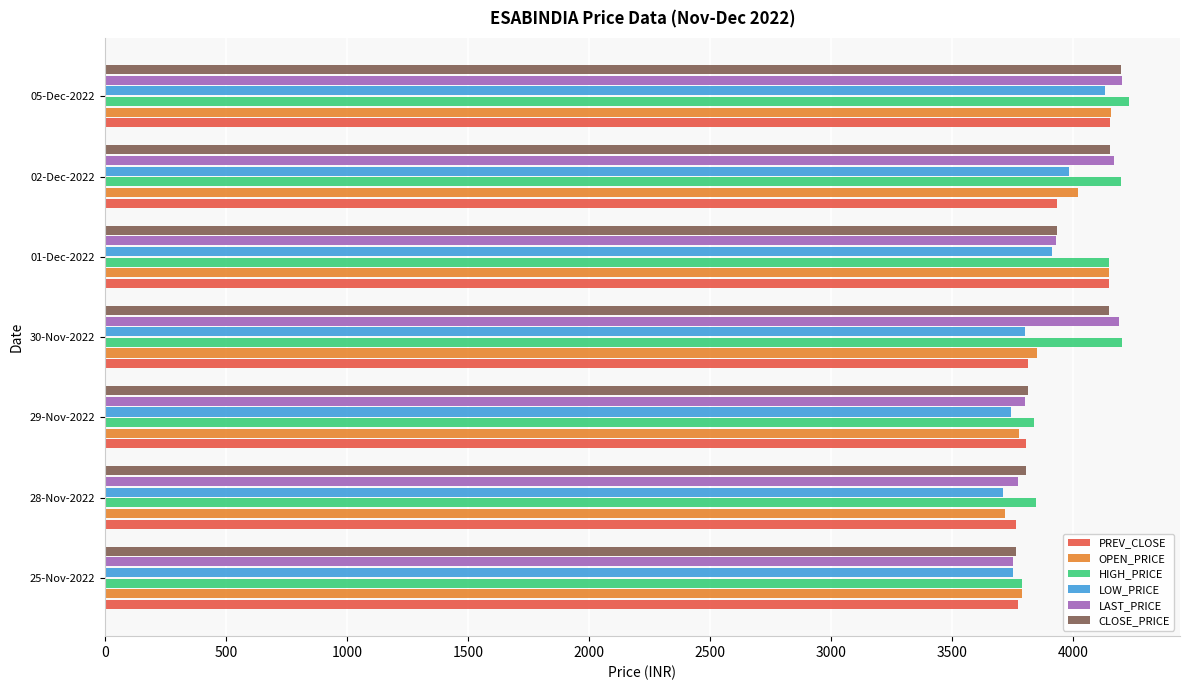

What are all the series names shown in the legend?

PREV_CLOSE, OPEN_PRICE, HIGH_PRICE, LOW_PRICE, LAST_PRICE, CLOSE_PRICE